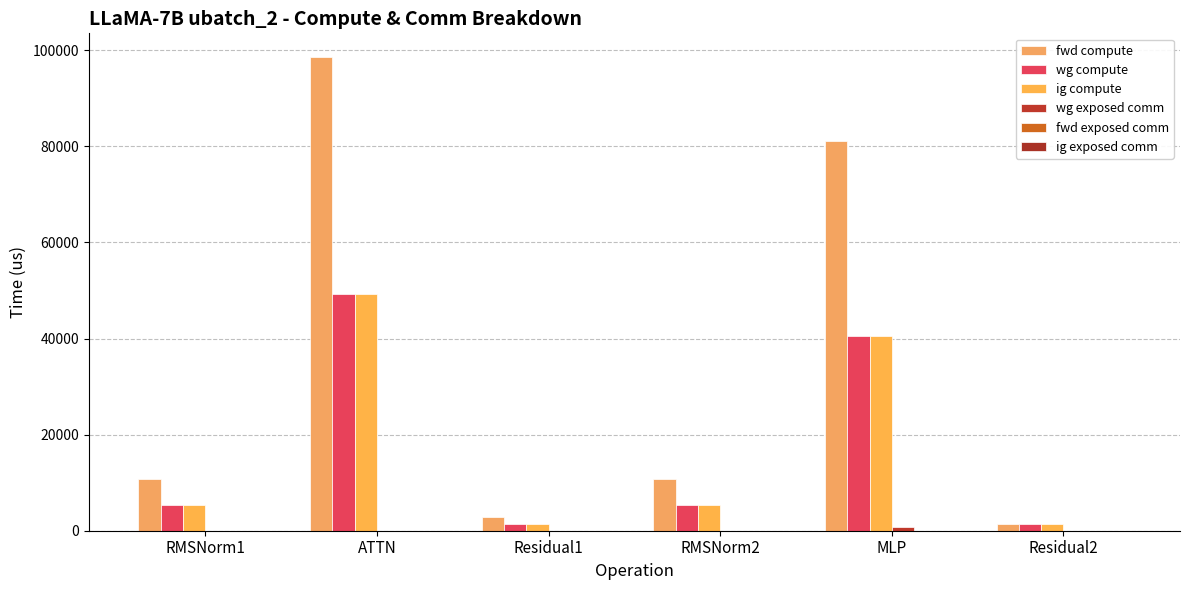

Which label corresponds to the smallest value in the chart?

RMSNorm1